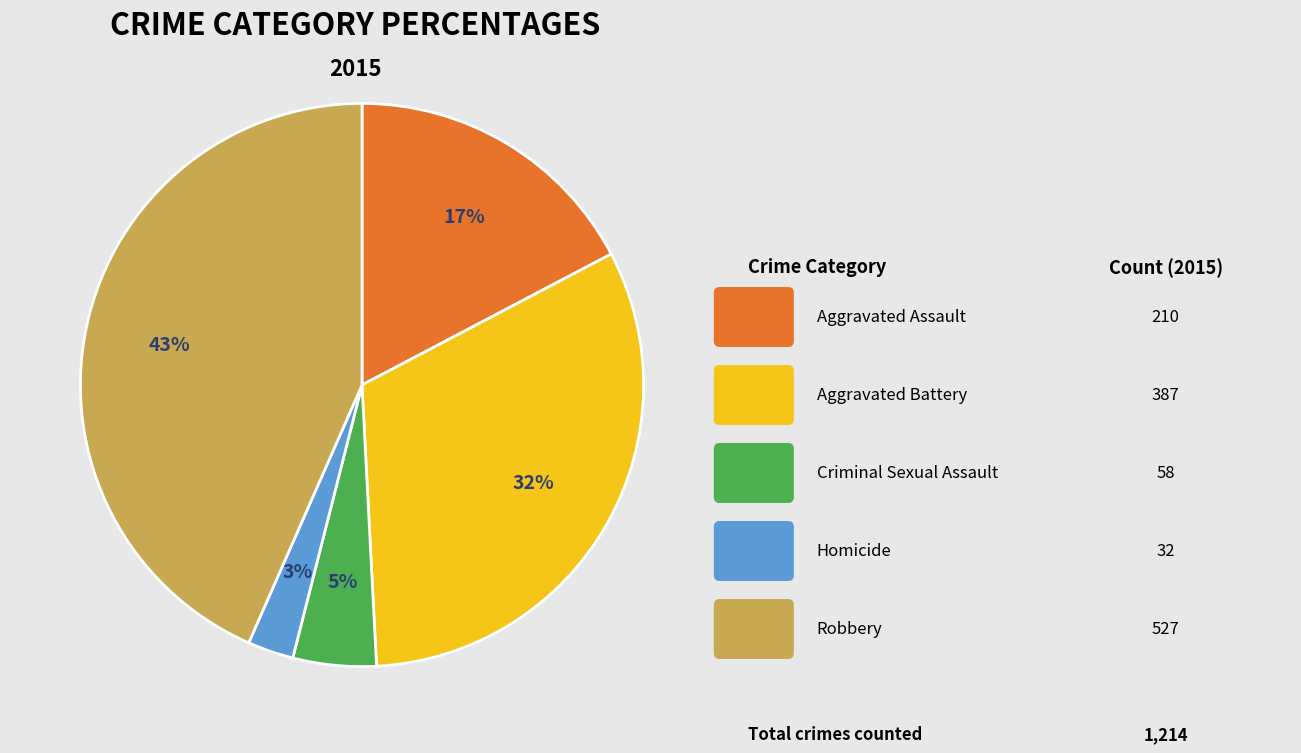

Count the number of slices in the pie.

5